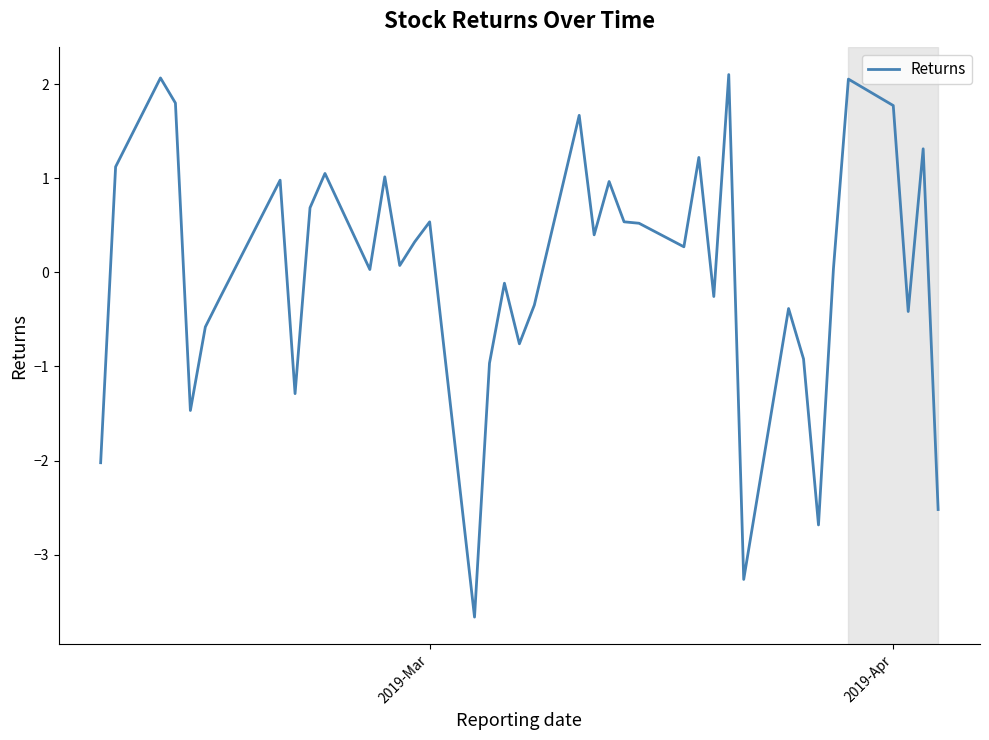

How many distinct data groups are displayed?

1